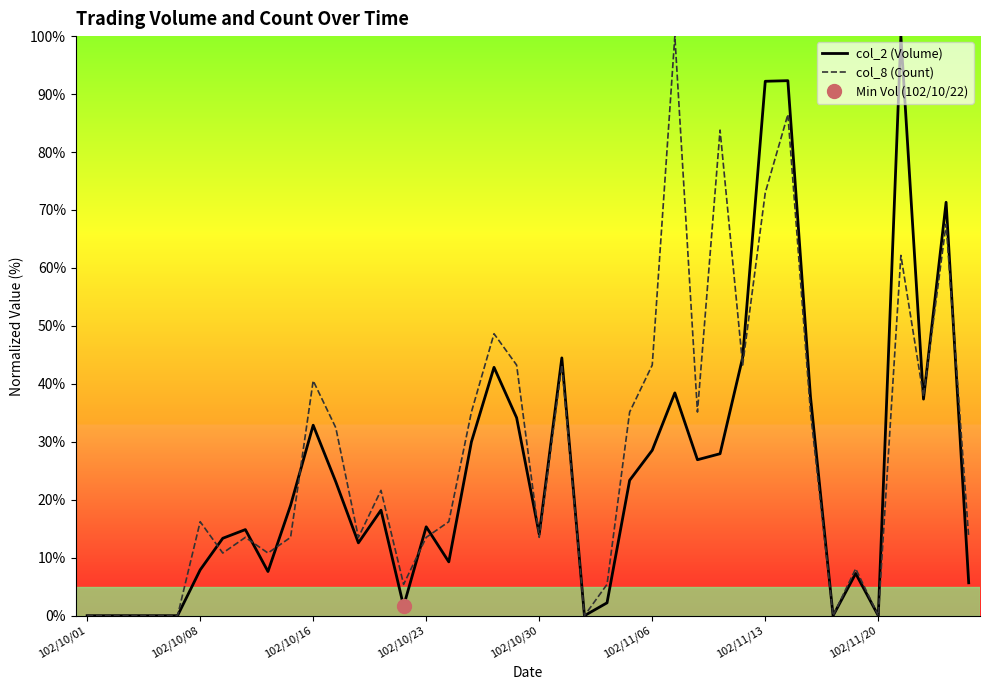

Which category has the highest value across all series?

36